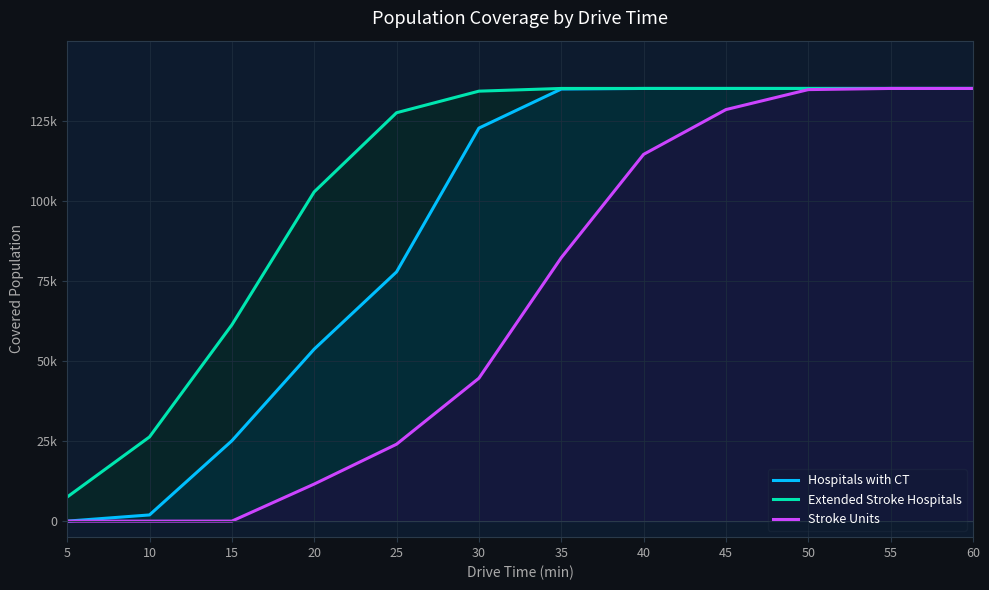

The Hospitals with CT series shows 25087 at 15. True or false?

True